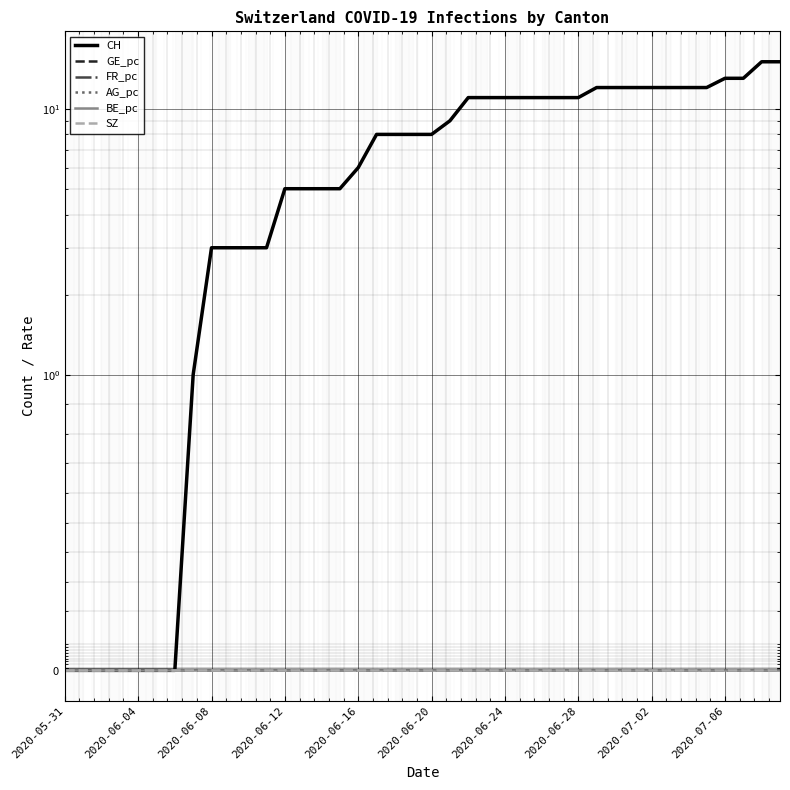

True or false: SZ and BE_pc intersect in this chart.

False